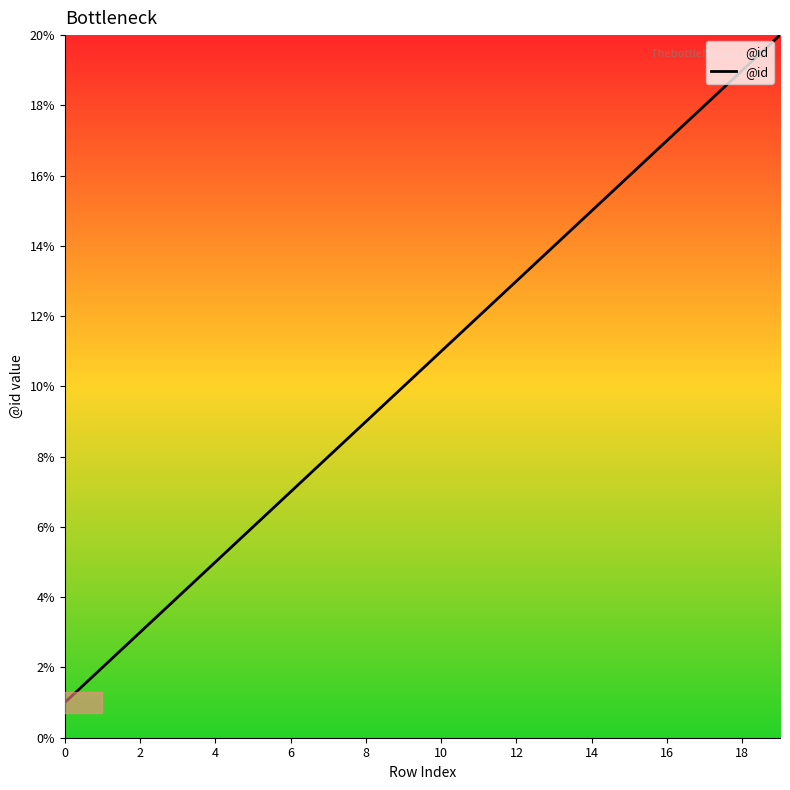

What is the greatest value displayed?

20